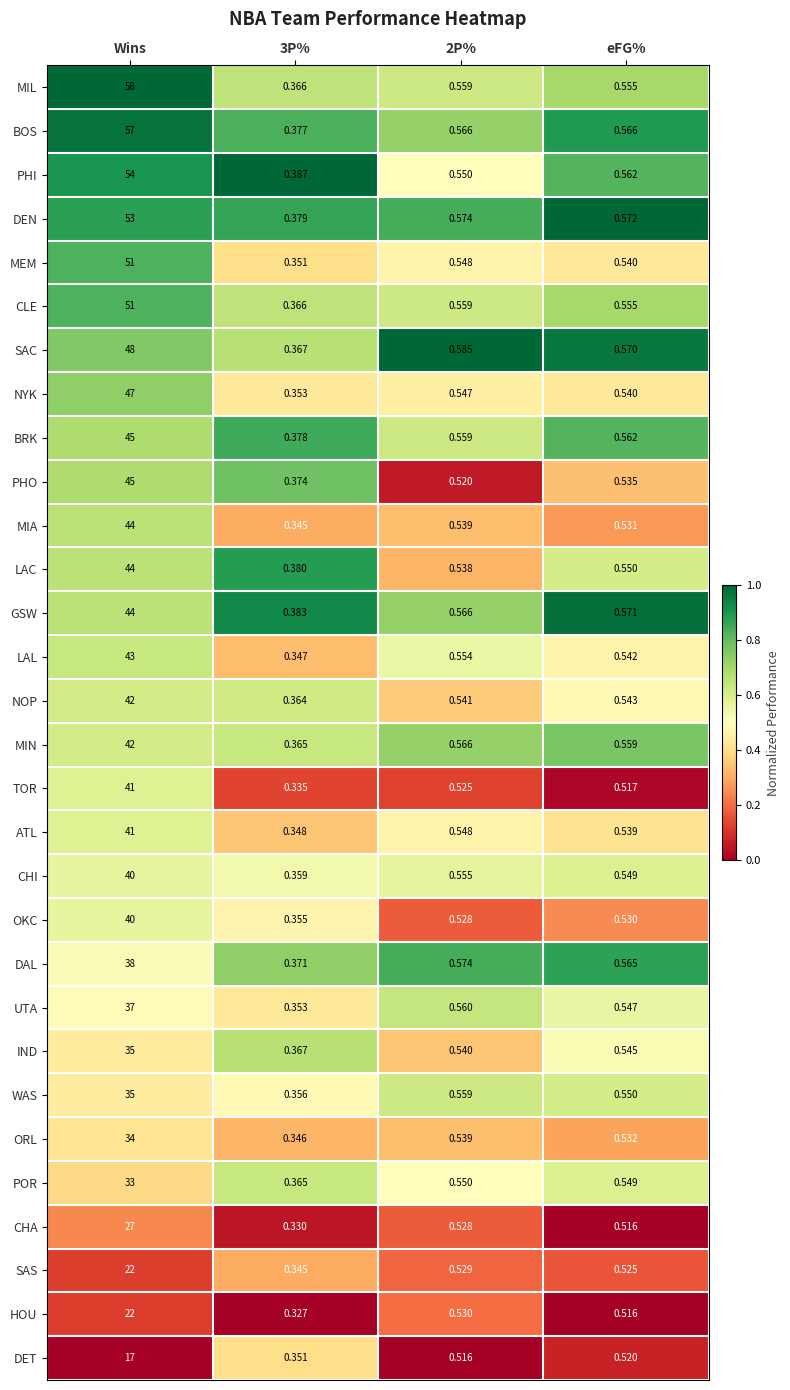

Which series has the largest range (max minus min)?

MIL